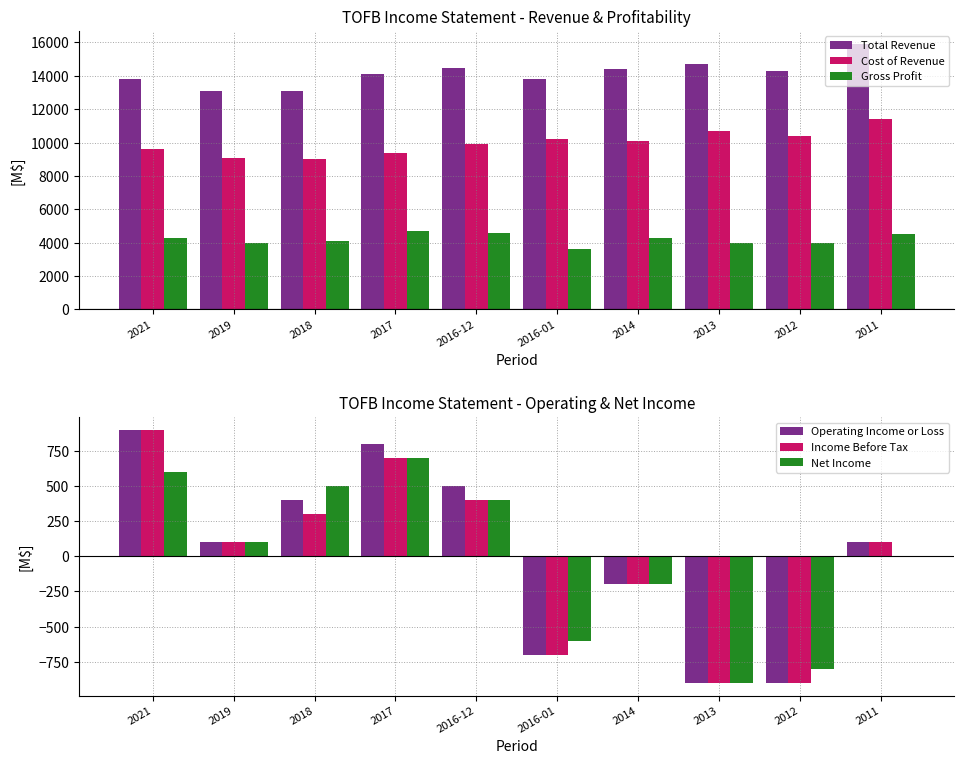

What is the difference between the highest and lowest values at 2021?

13200